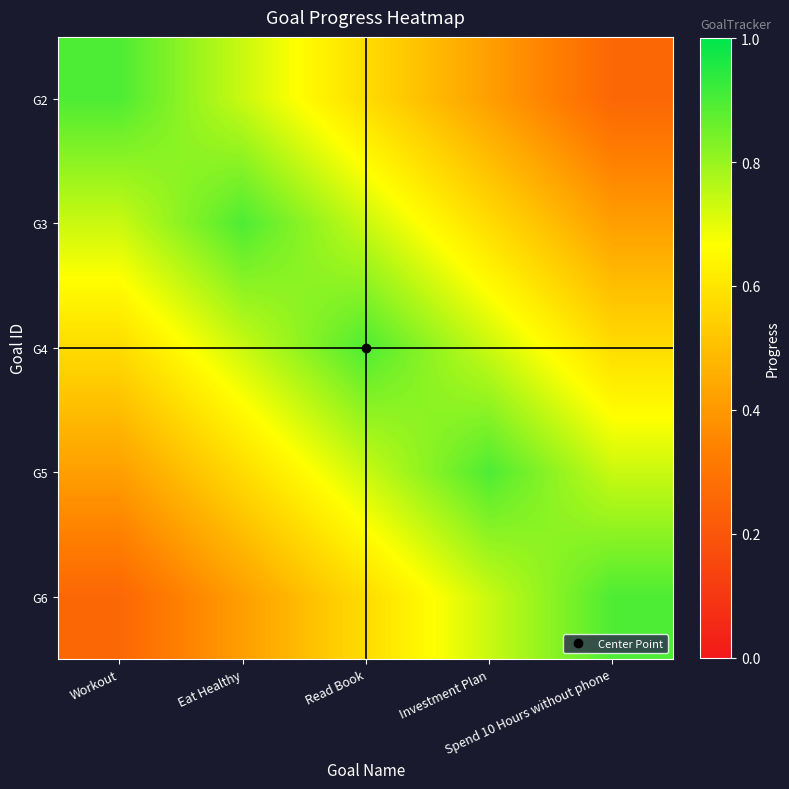

Rank the series by their maximum value, from highest to lowest.

G2, G3, G4, G5, G6